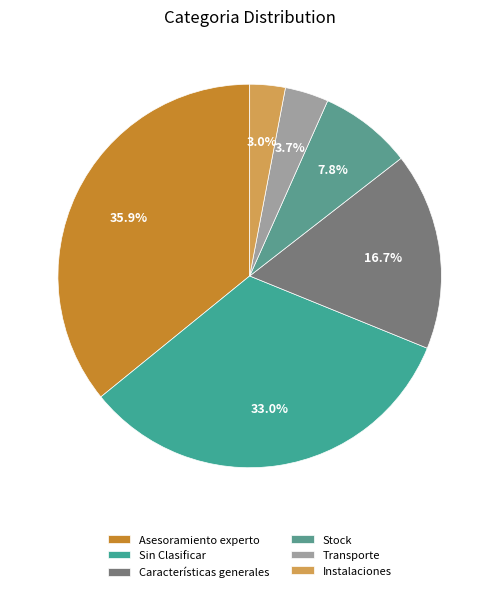

To the nearest percent, what is the combined percentage of Instalaciones and Características generales?

20%